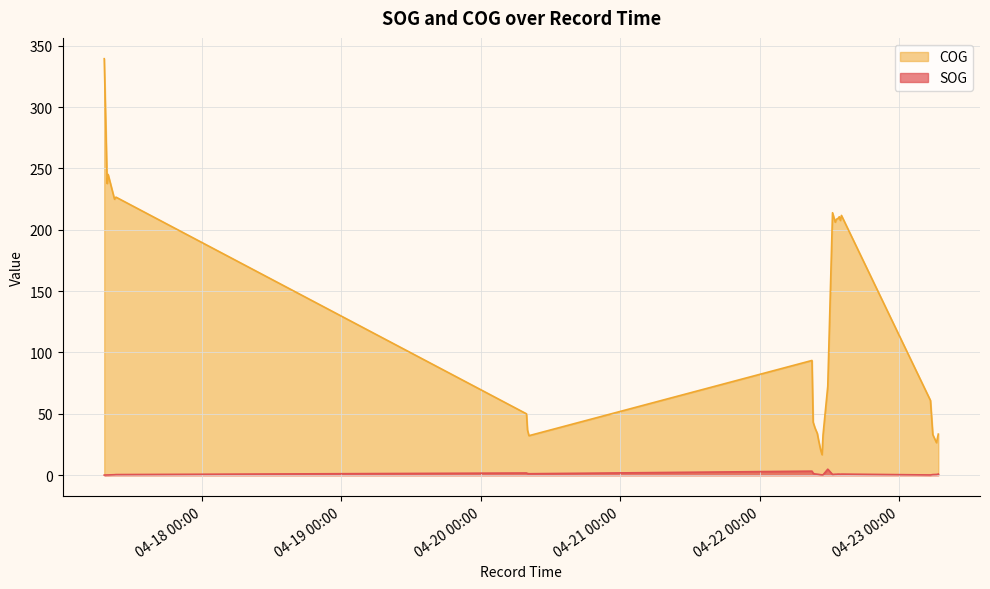

What is the average value of the COG series?

121.3